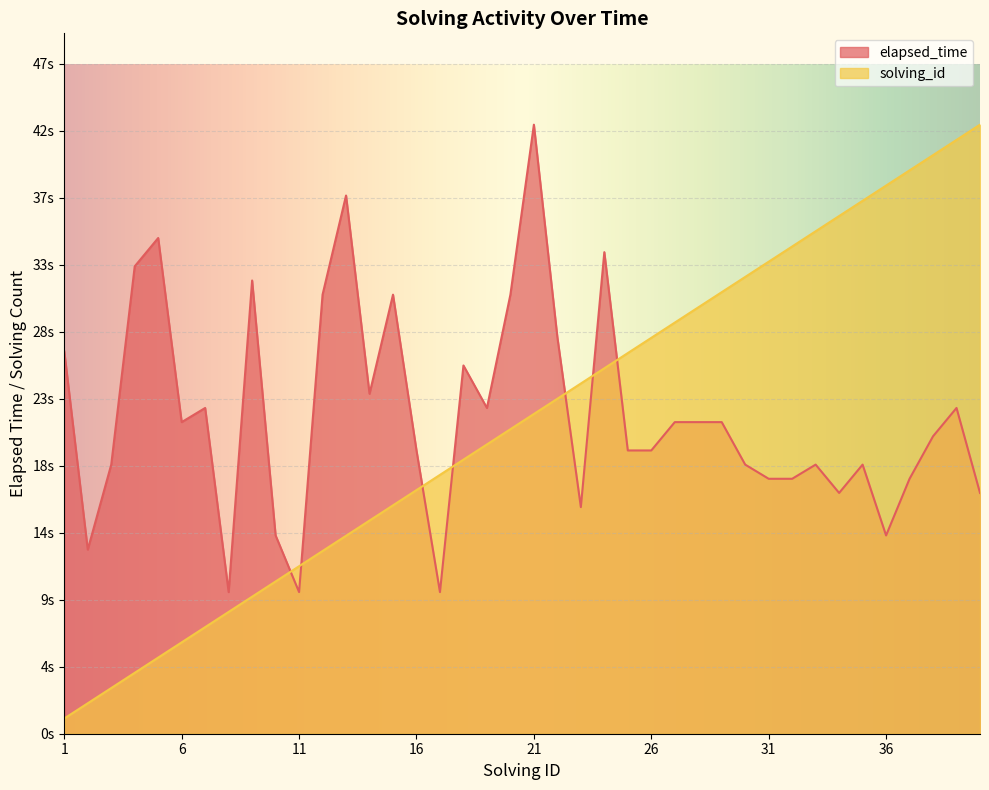

Is it true that elapsed_time equals 11.8 at 33?

False